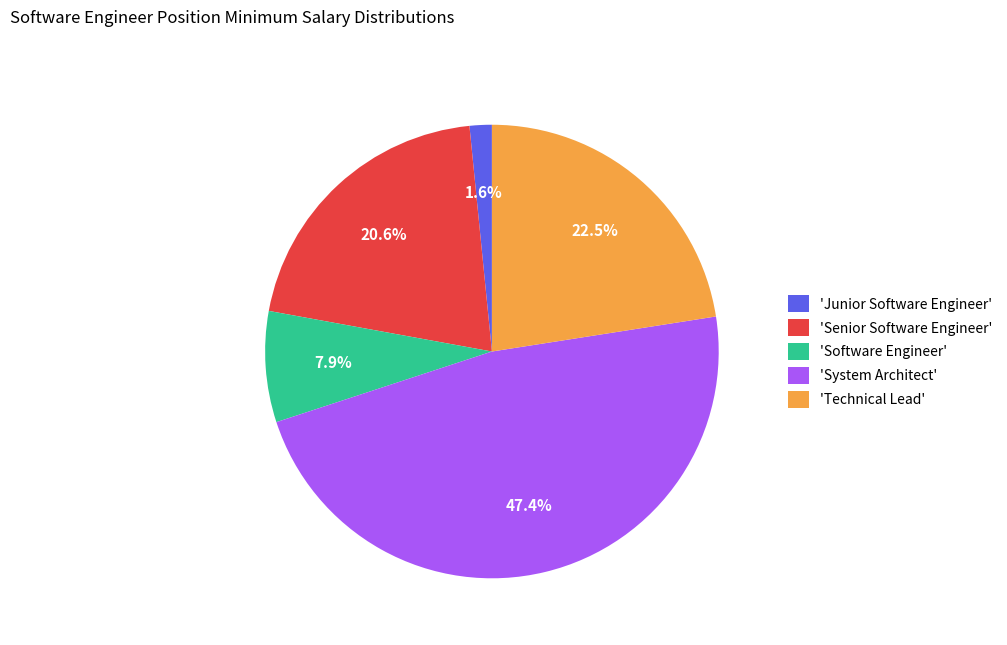

Count the number of slices in the pie.

5